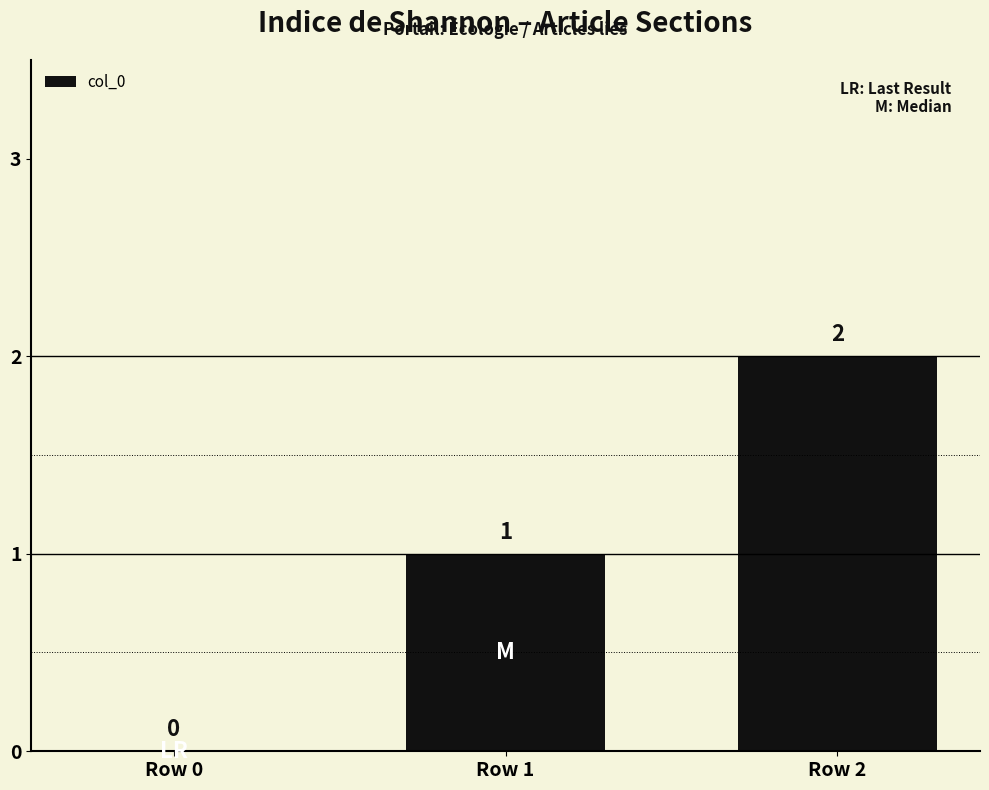

What is the greatest value displayed?

2